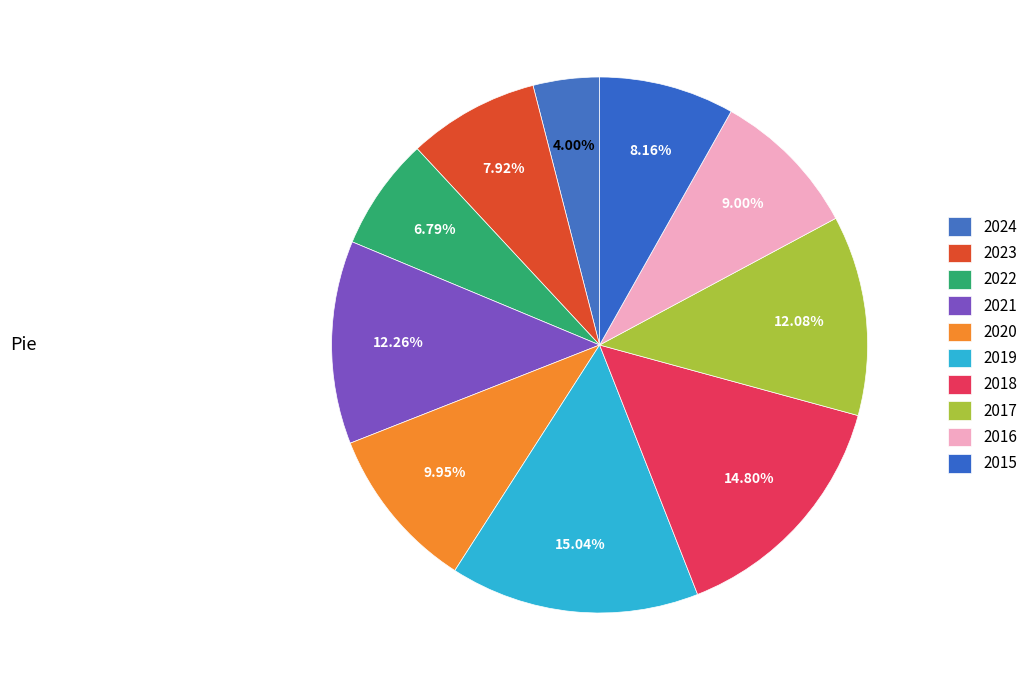

How many slices are in this pie chart?

10